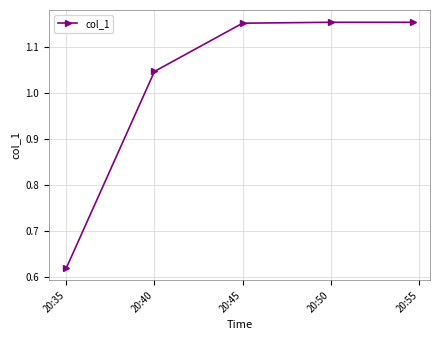

What is the difference between the second highest and minimum values?

0.5